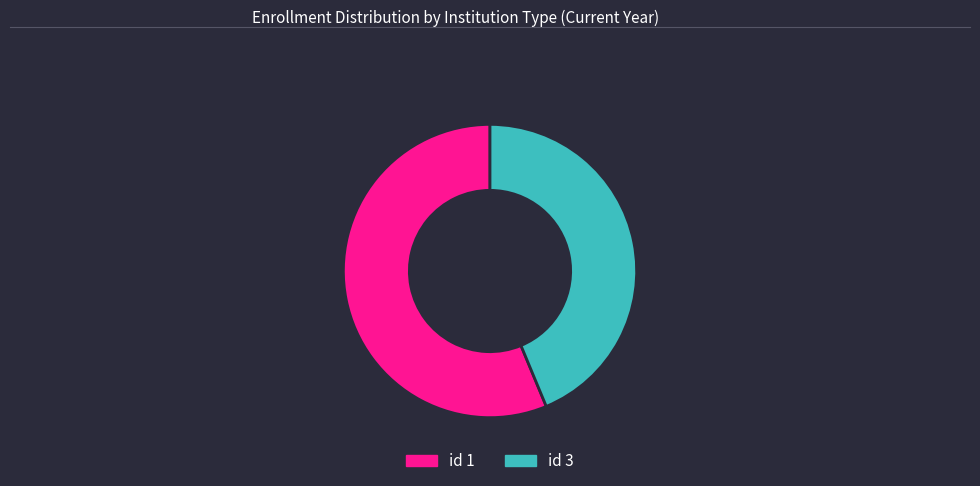

Rank the categories by value from highest to lowest.

id 1, id 3